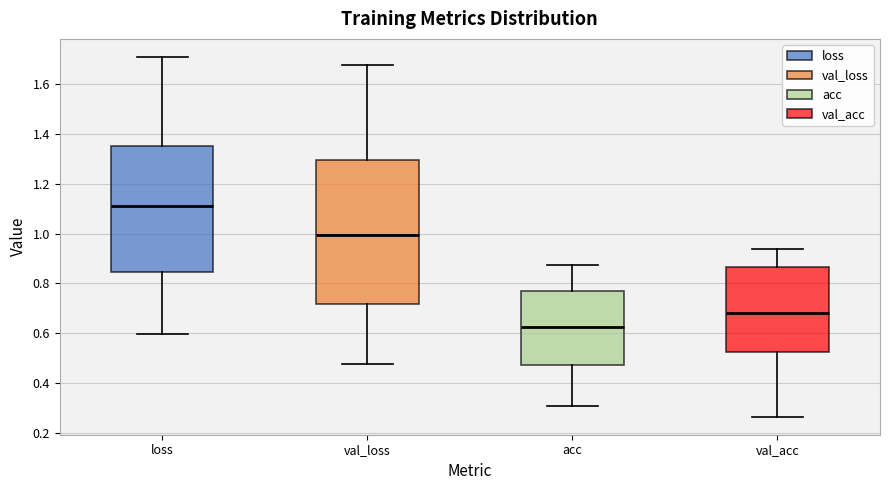

Which box has the highest median line?

loss